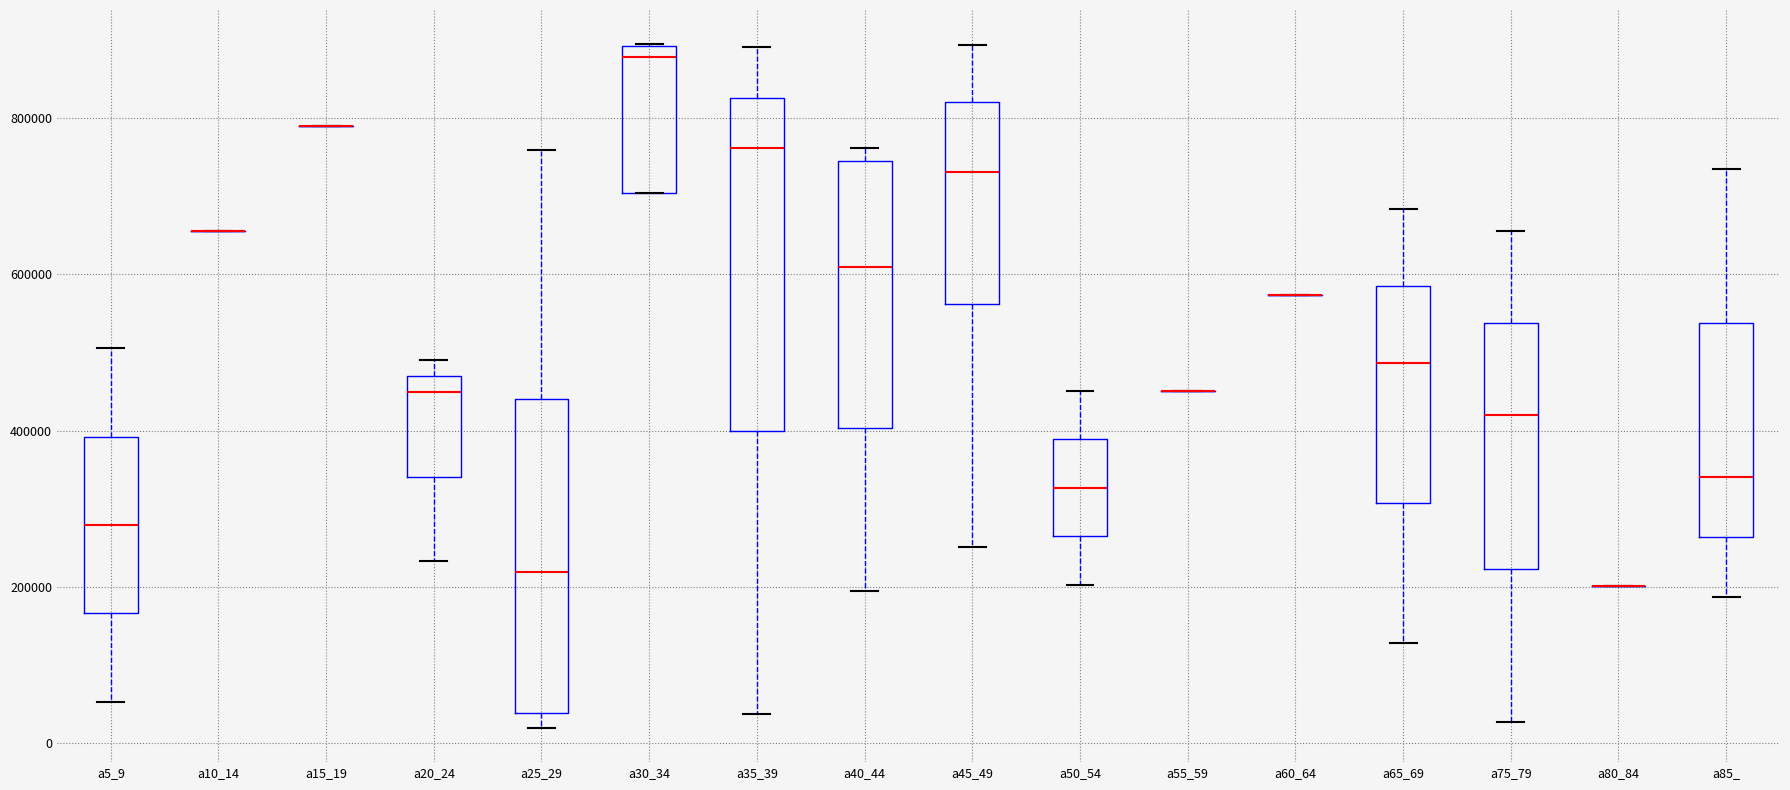

Reading left to right, read every box against the y-axis: the position of its median line, the range the box covers, and the ends of its whiskers. The values are not printed on the chart, so give them approximately, as read against the axis.

a5_9: median 280000, box 160000 to 400000, whiskers 60000 to 500000
a10_14: box collapsed to a line at 660000, whiskers 660000 to 660000
a15_19: box collapsed to a line at 800000, whiskers 800000 to 800000
a20_24: median 440000, box 340000 to 460000, whiskers 240000 to 500000
a25_29: median 220000, box 40000 to 440000, whiskers 20000 to 760000
a30_34: median 880000, box 700000 to 900000, whiskers 700000 to 900000
a35_39: median 760000, box 400000 to 820000, whiskers 40000 to 900000
a40_44: median 600000, box 400000 to 740000, whiskers 200000 to 760000
a45_49: median 740000, box 560000 to 820000, whiskers 260000 to 900000
a50_54: median 320000, box 260000 to 380000, whiskers 200000 to 460000
a55_59: box collapsed to a line at 460000, whiskers 460000 to 460000
a60_64: box collapsed to a line at 580000, whiskers 580000 to 580000
a65_69: median 480000, box 300000 to 580000, whiskers 120000 to 680000
a75_79: median 420000, box 220000 to 540000, whiskers 20000 to 660000
a80_84: box collapsed to a line at 200000, whiskers 200000 to 200000
a85_: median 340000, box 260000 to 540000, whiskers 180000 to 740000